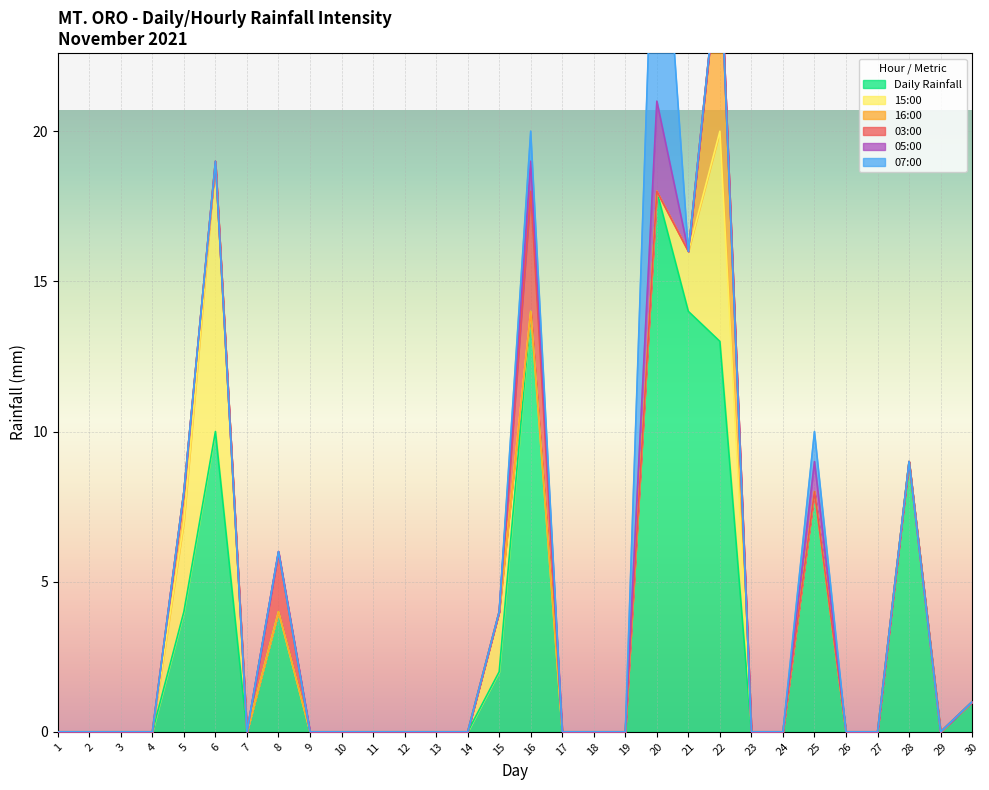

How many interior local peaks does the 05:00 series have?

3